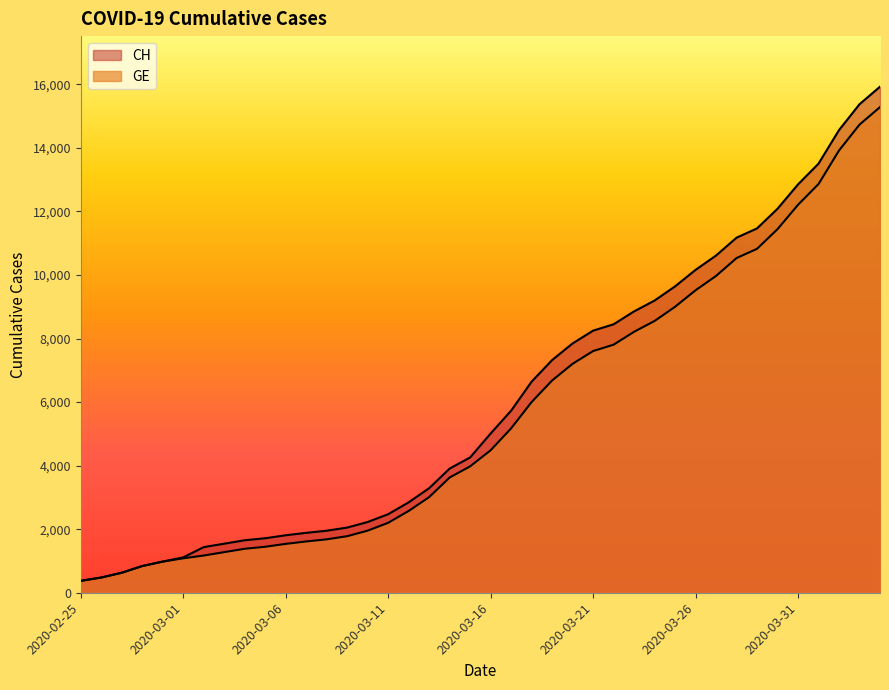

Is it true that CH equals 4101 at 2020-04-03?

False